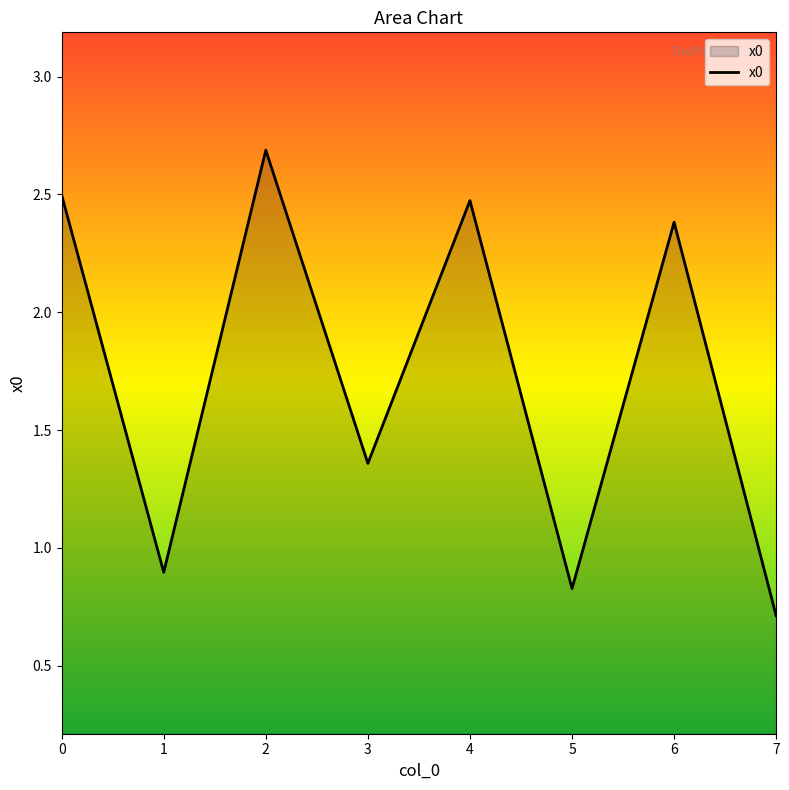

What is the ratio of the value at 2 to the value at 0?

1.1